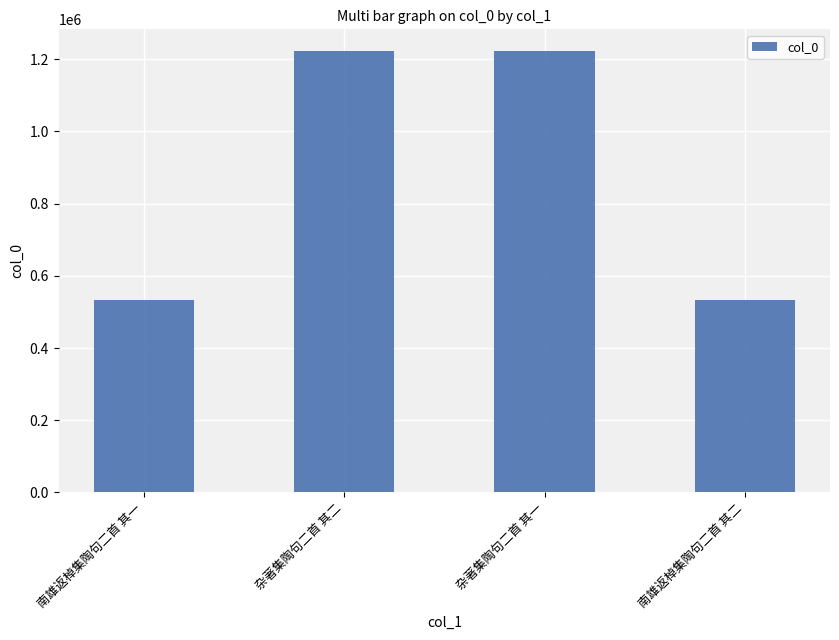

How many values are below 1221991?

2